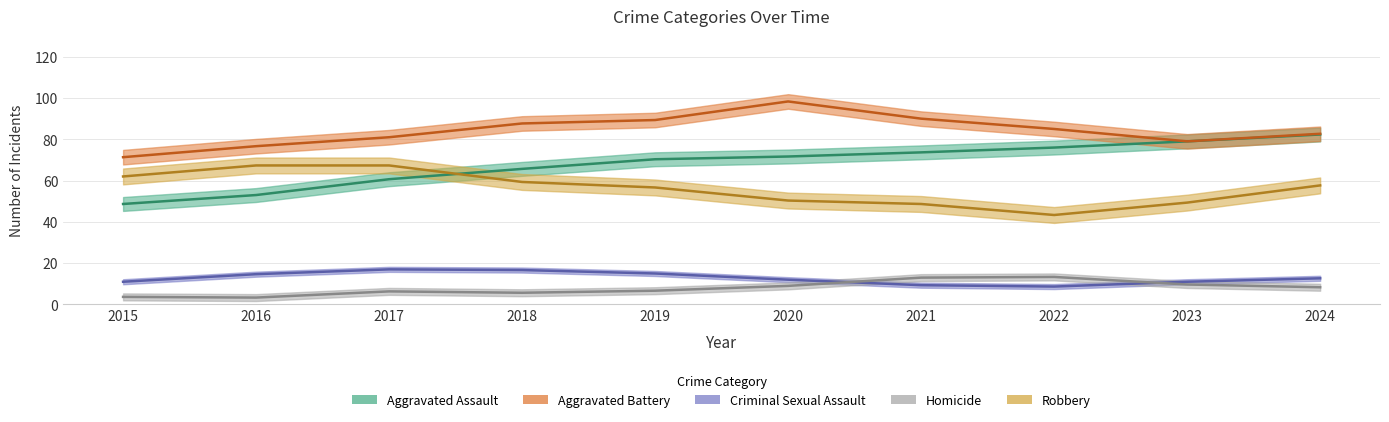

Where is the first local maximum for Robbery?

2017